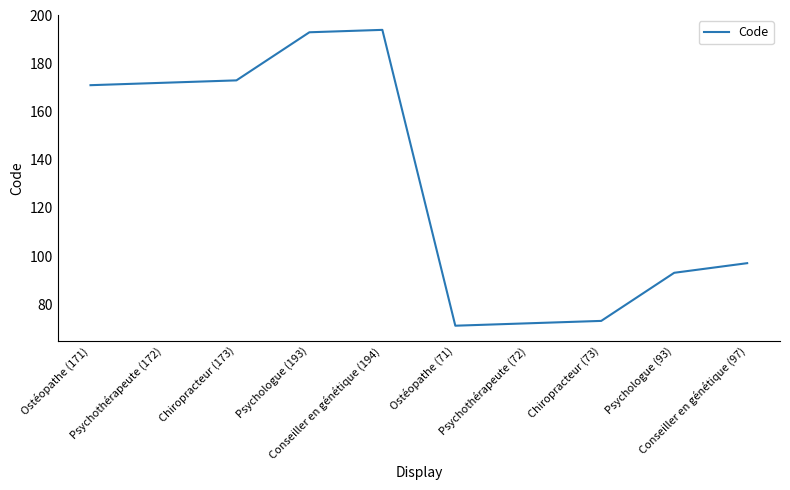

What is the difference between the maximum and minimum values?

123